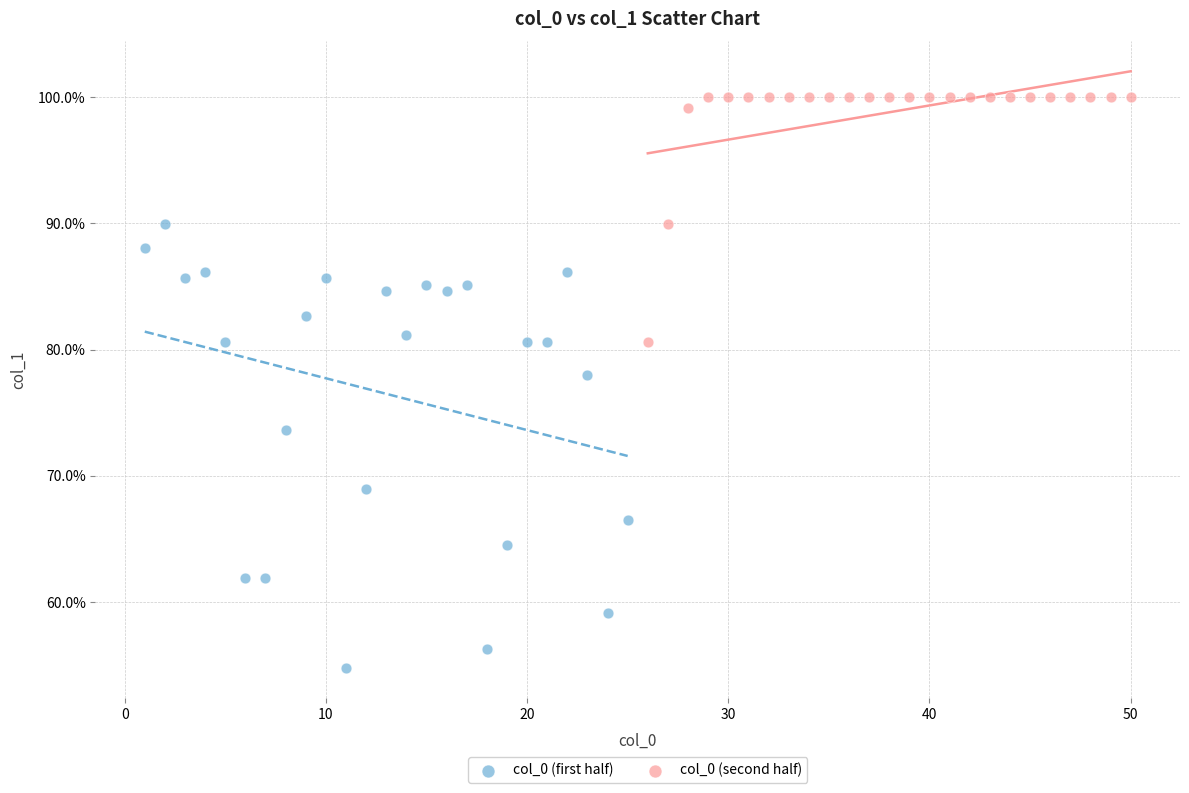

Which series contains the highest Y value?

col_0 (second half)